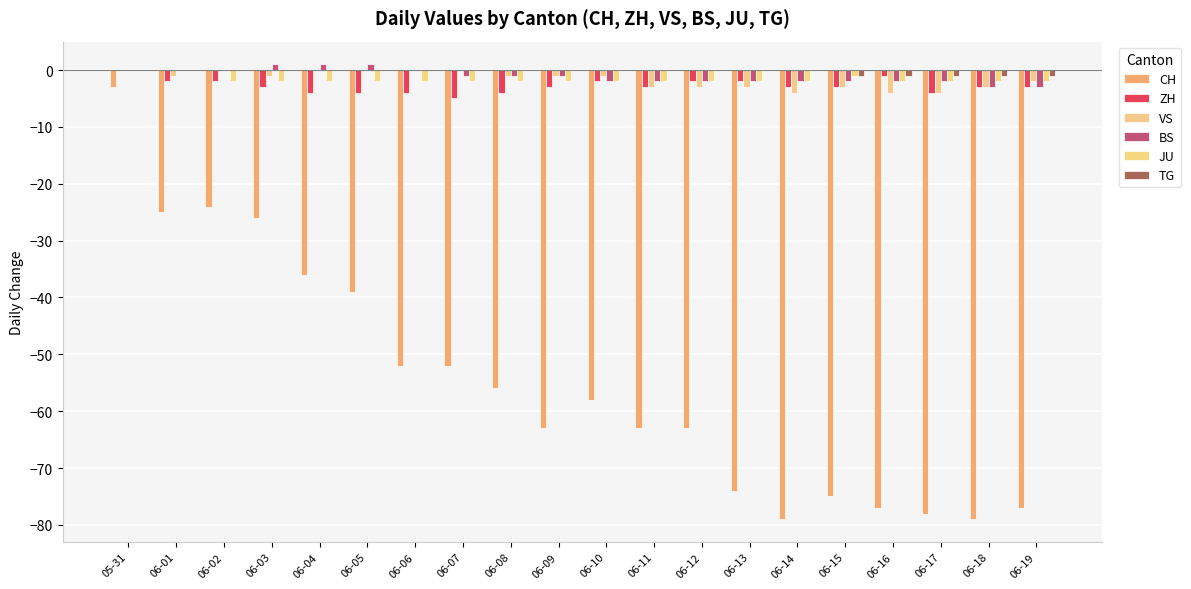

What is the highest value of the CH series?

-3